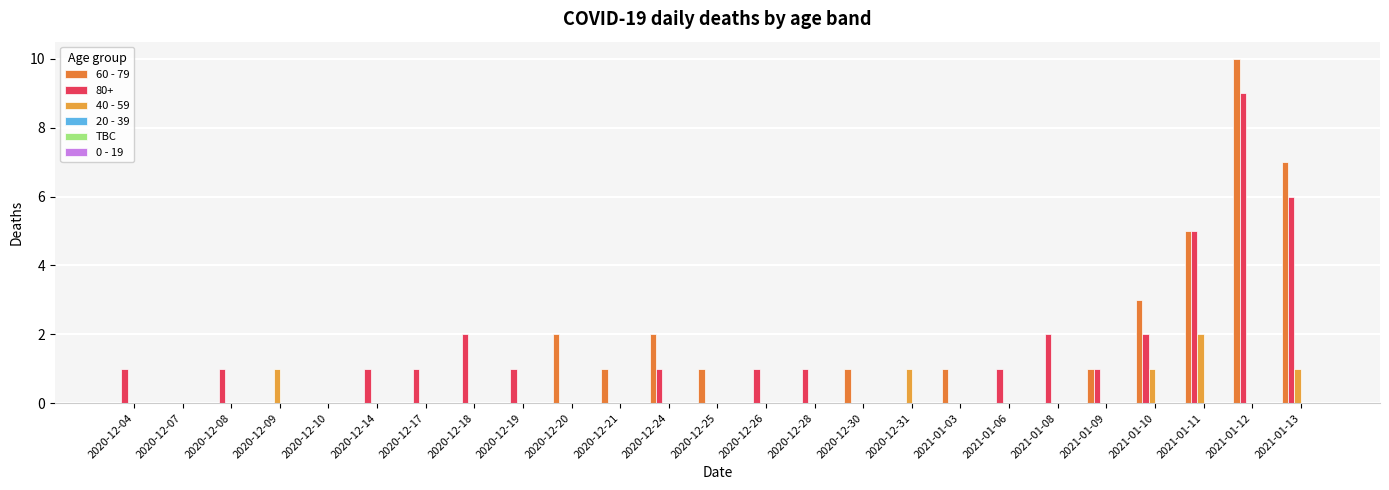

How many distinct data groups are displayed?

3